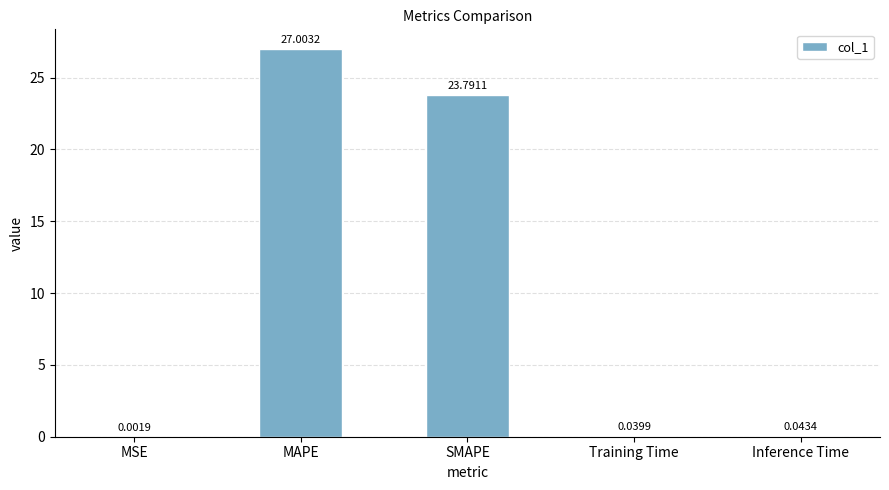

What value does the data have at SMAPE?

23.8